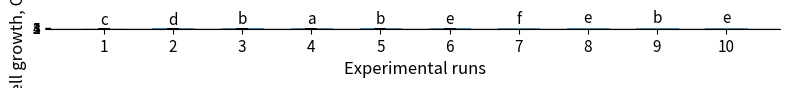

Reading right to left, extract all data points from this chart.

10=10	9=9	8=8	7=7	6=6	5=5	4=4	3=3	2=2	1=1